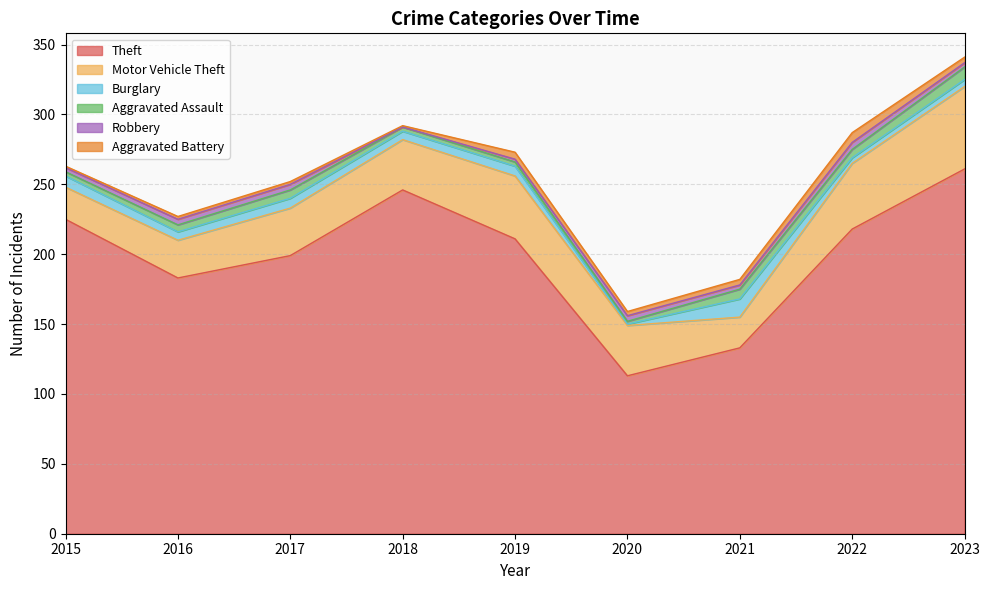

At which category does Motor Vehicle Theft reach its first local valley?

2021